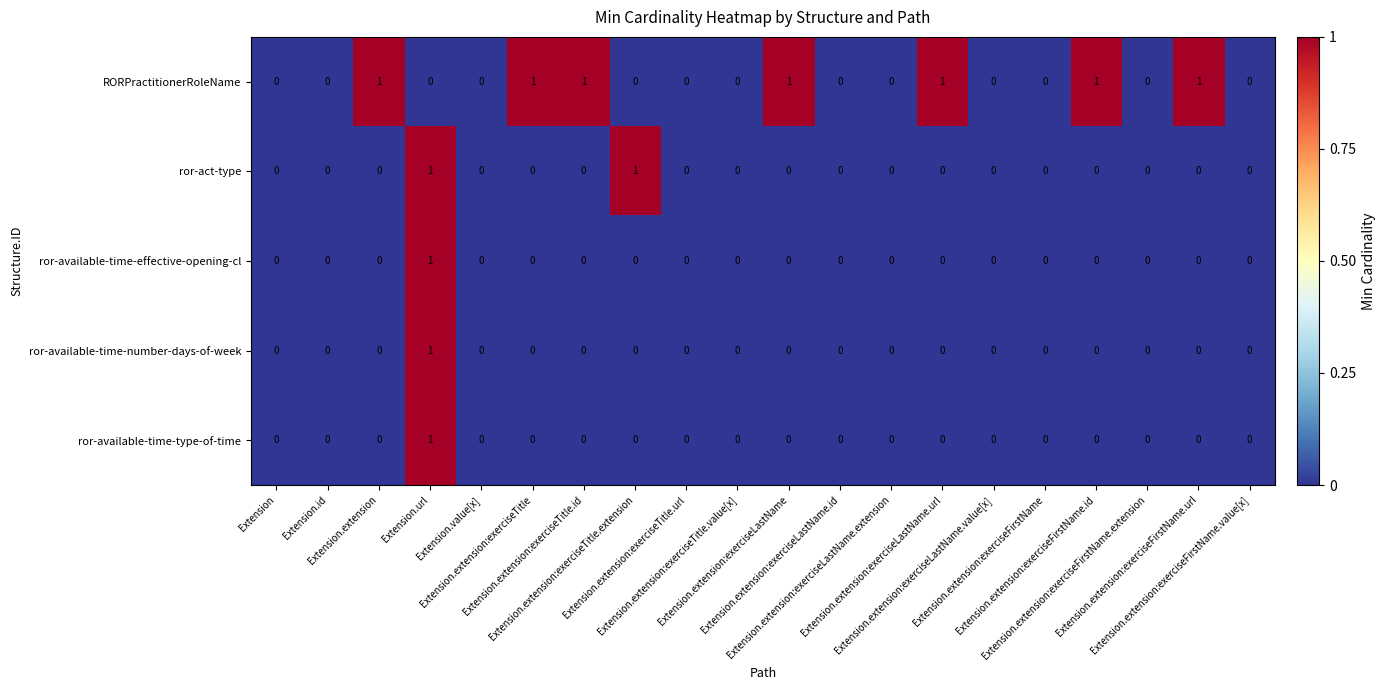

Which series has the largest total across all categories?

RORPractitionerRoleName